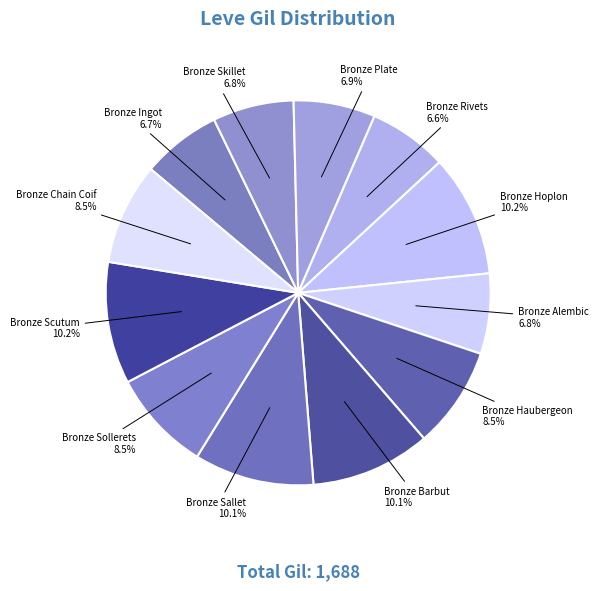

How much of the chart is everything except Bronze Ingot?

93.3%